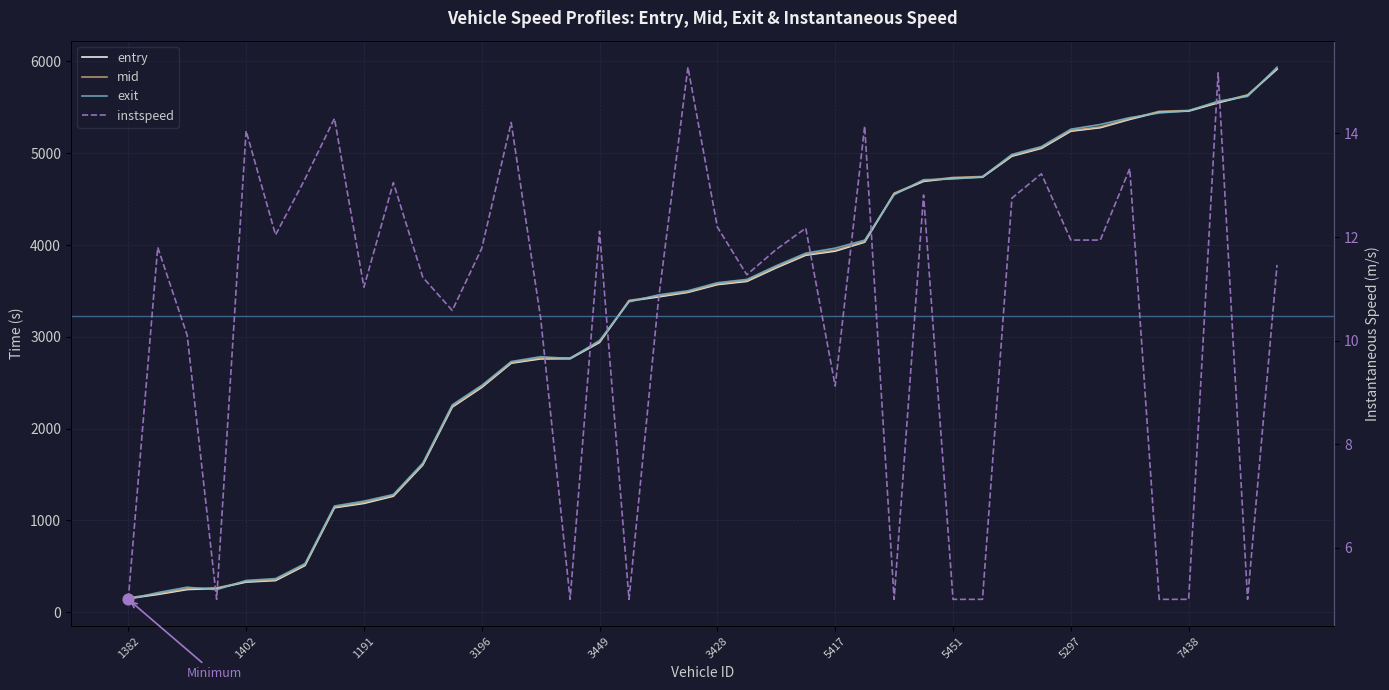

At how many categories does at least one series exceed 769?

33